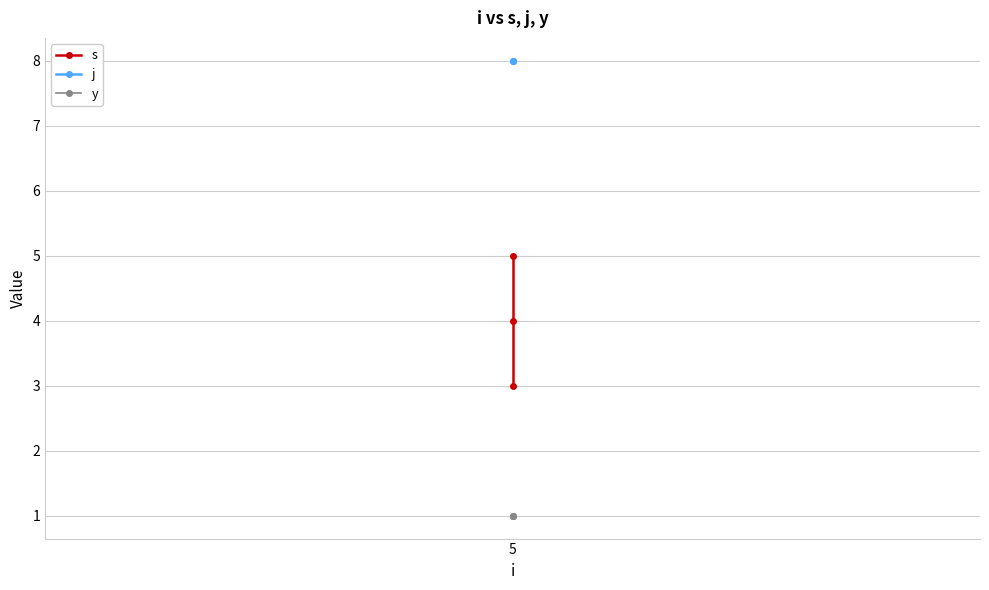

How many lines are shown in the chart?

3